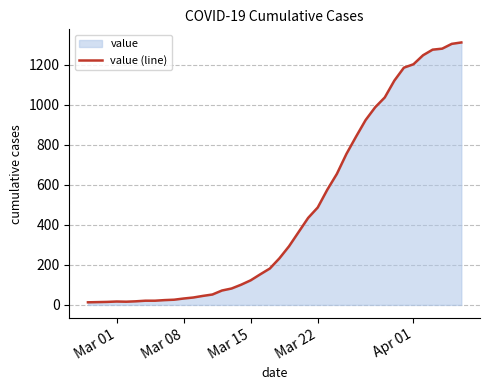

What is the maximum value shown in the chart?

1312